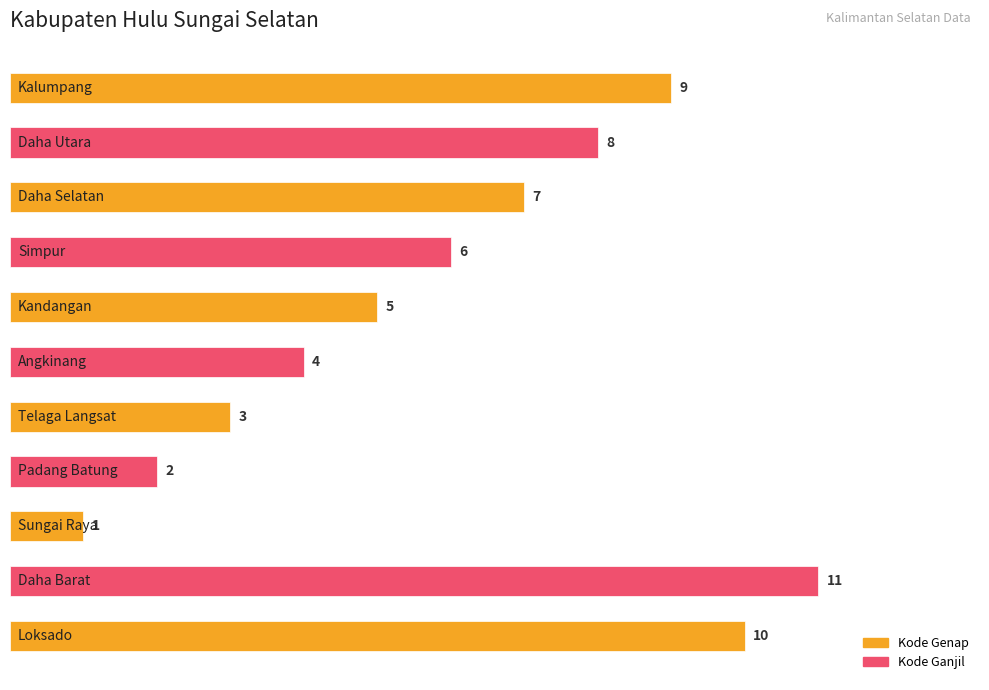

What is the minimum value shown in the chart?

1